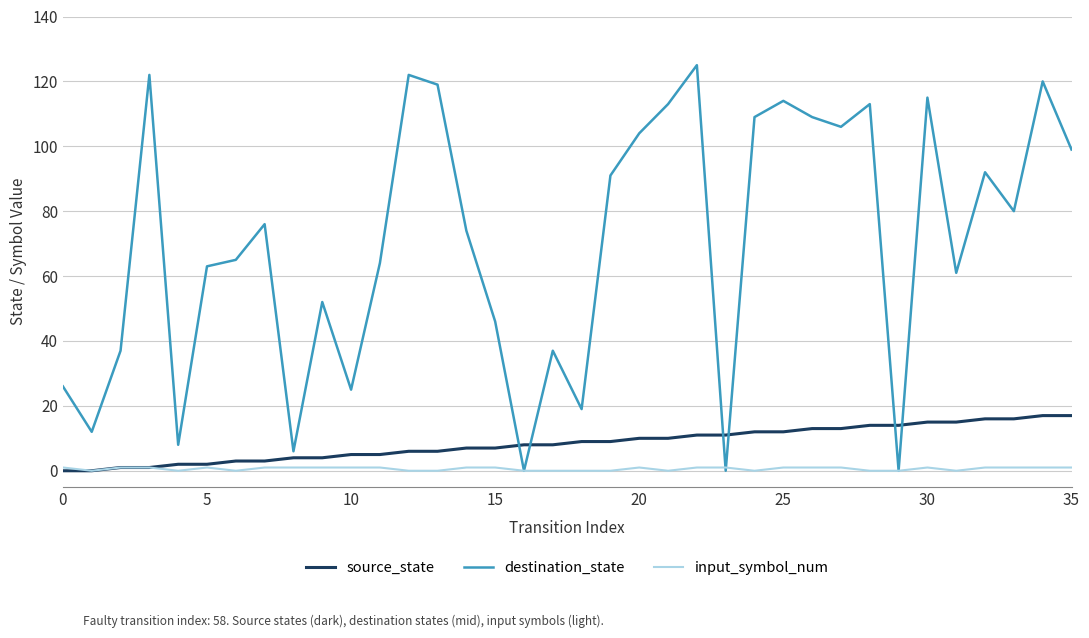

Which series ends up on top after the final intersection of destination_state and source_state?

destination_state